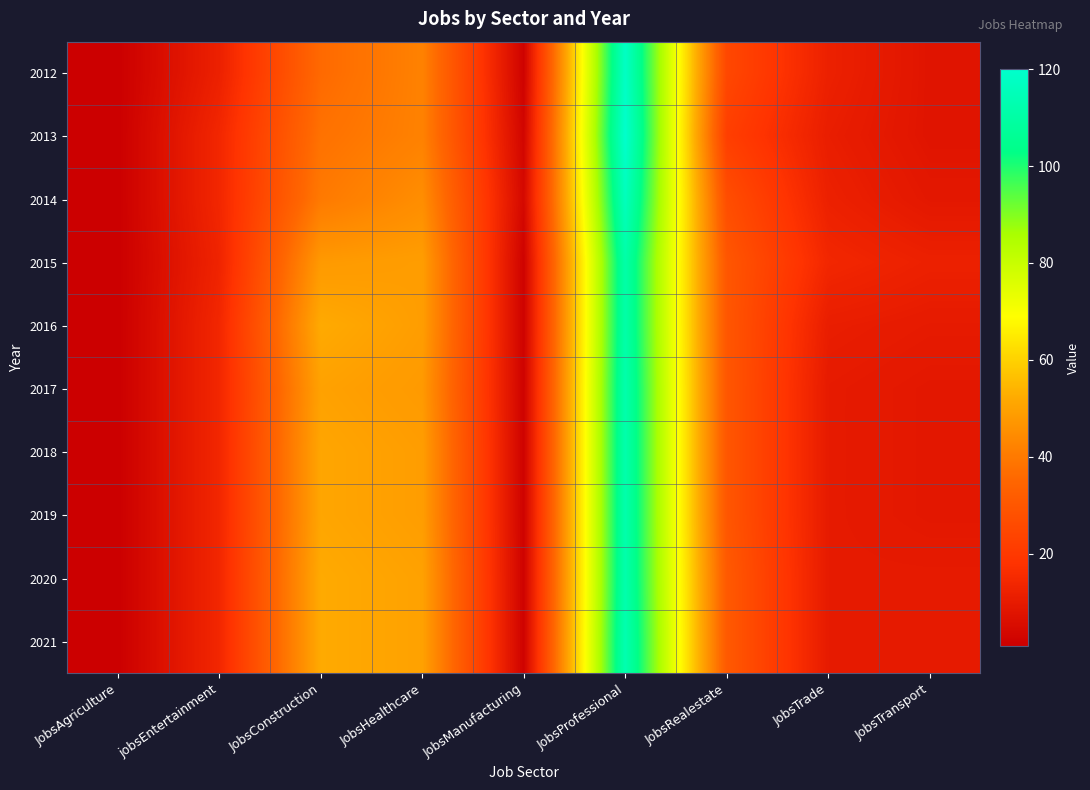

Between jobsEntertainment and JobsManufacturing, which is larger?

jobsEntertainment